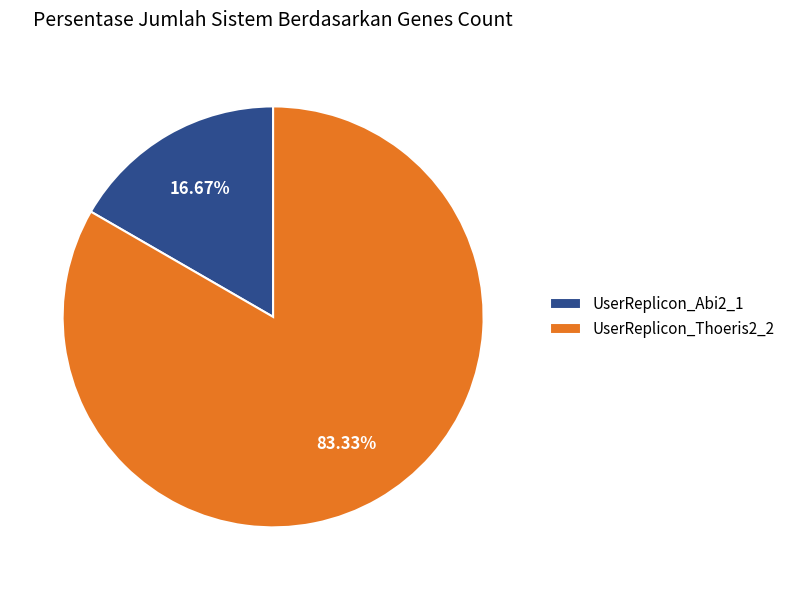

Is it true that UserReplicon_Thoeris2_2 is 83% of the pie?

True